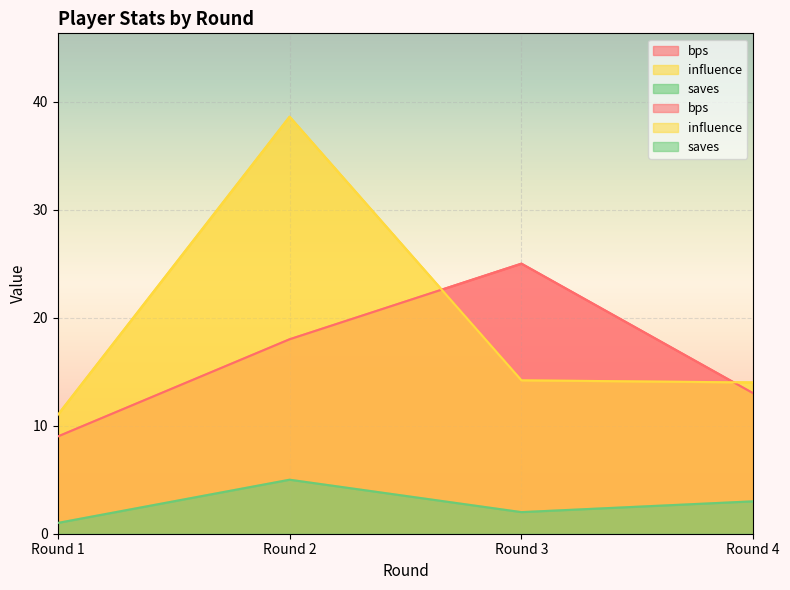

What is the total value across all series at Round 2?

61.6